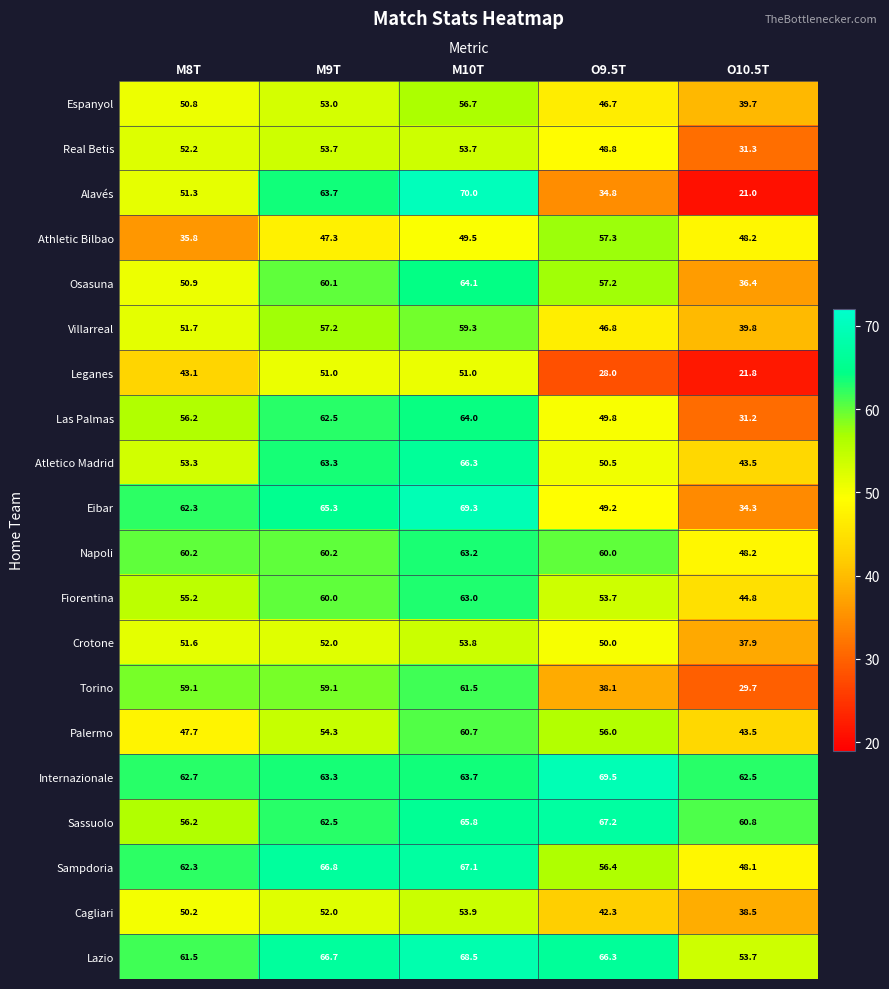

Read the Lazio value at O10.5T.

53.7